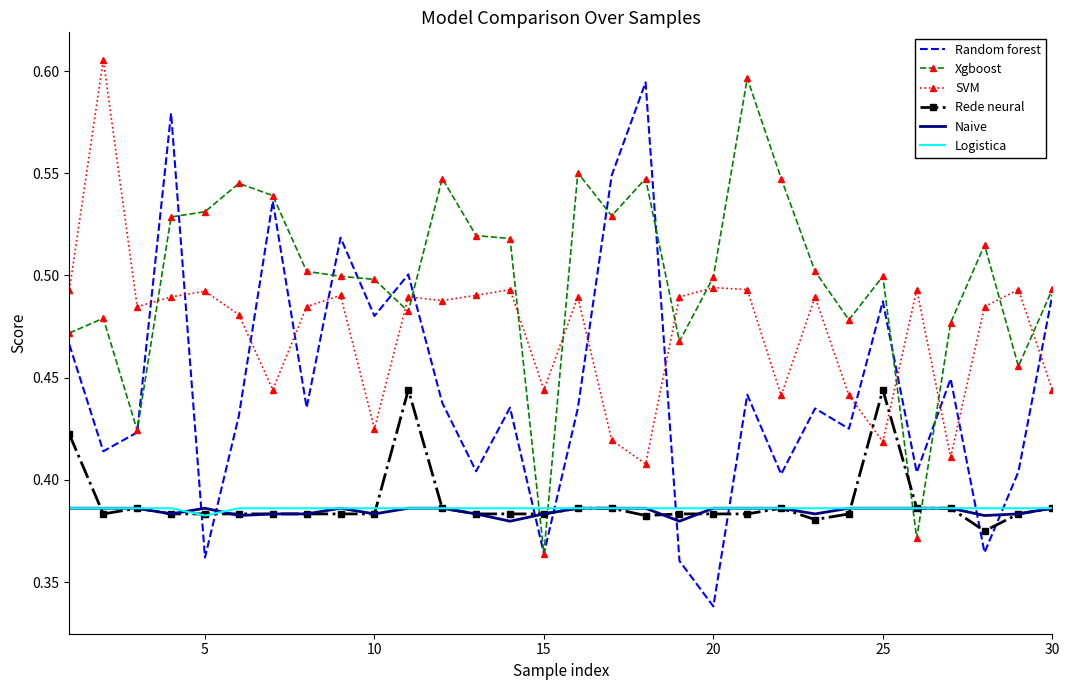

What are all the series names shown in the legend?

Random forest, Xgboost, SVM, Rede neural, Naive, Logistica